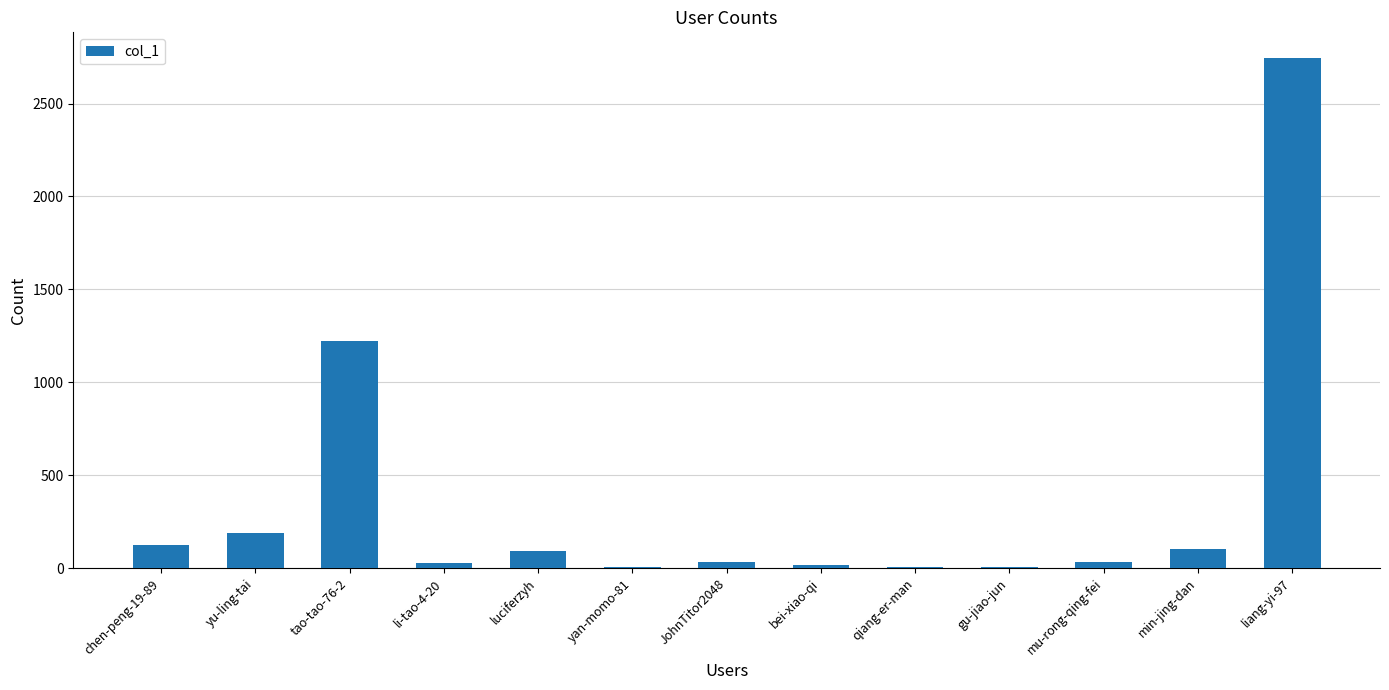

Is it true that the value at liang-yi-97 is 4683?

False